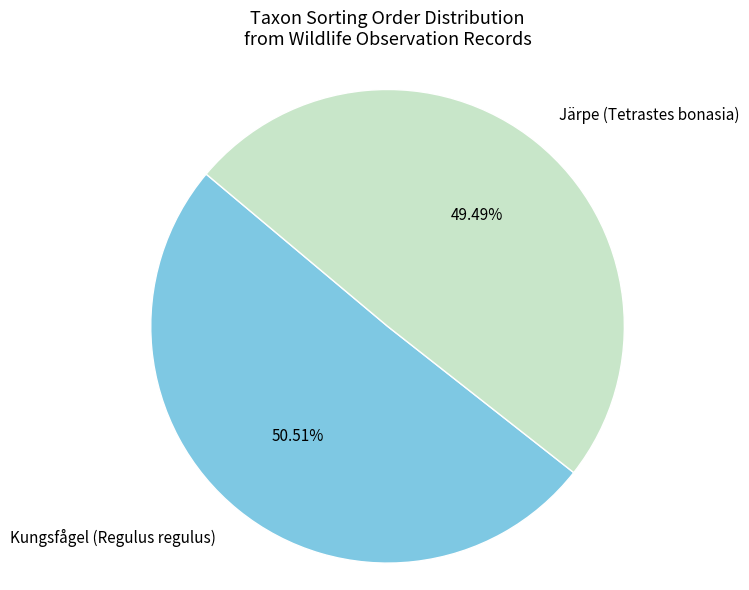

Is it true that Järpe (Tetrastes bonasia) is 49% of the pie?

True